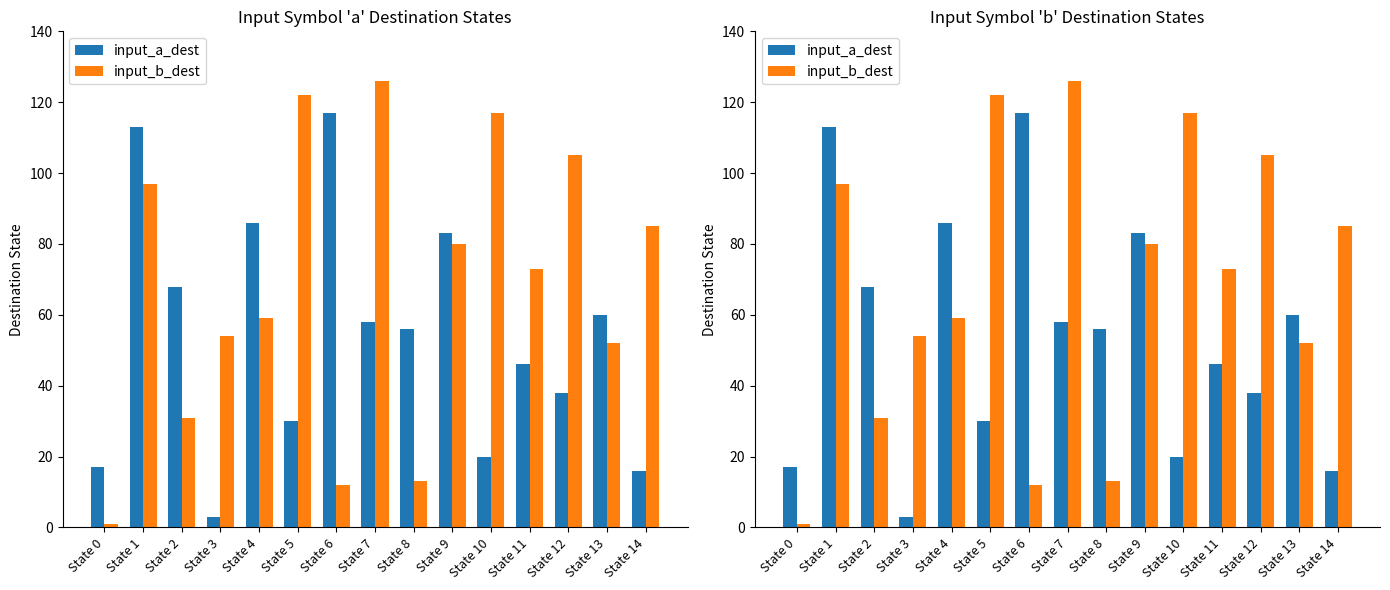

Which series changed the most between State 13 and State 14?

input_a_dest